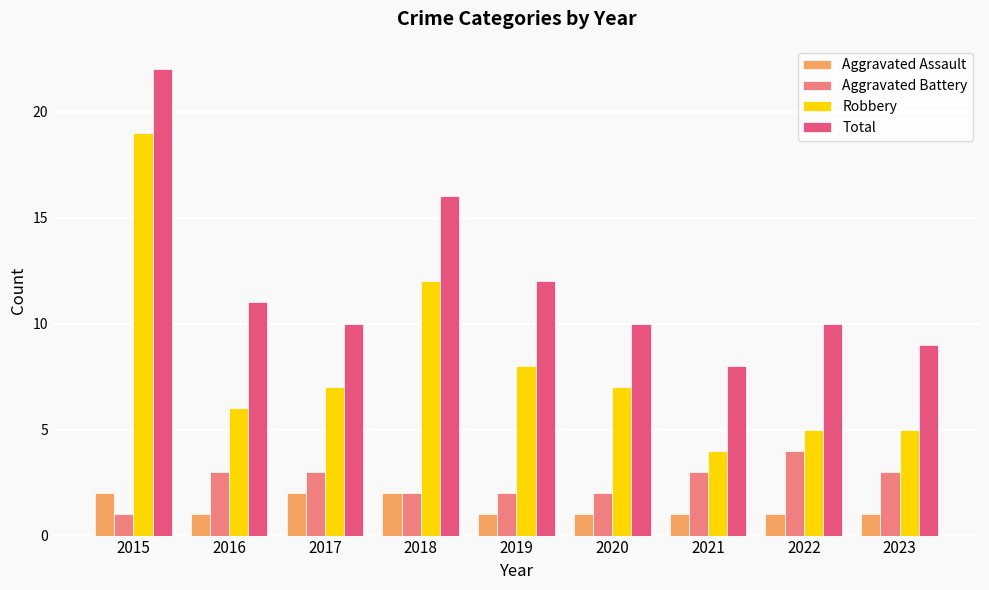

At which label is Total closest to 15?

2018